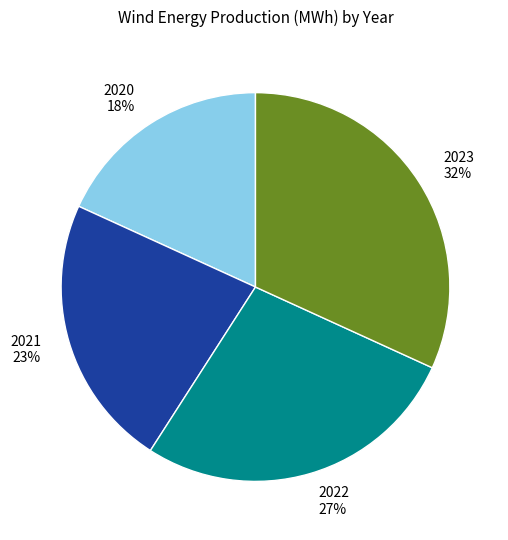

Count the number of slices in the pie.

4